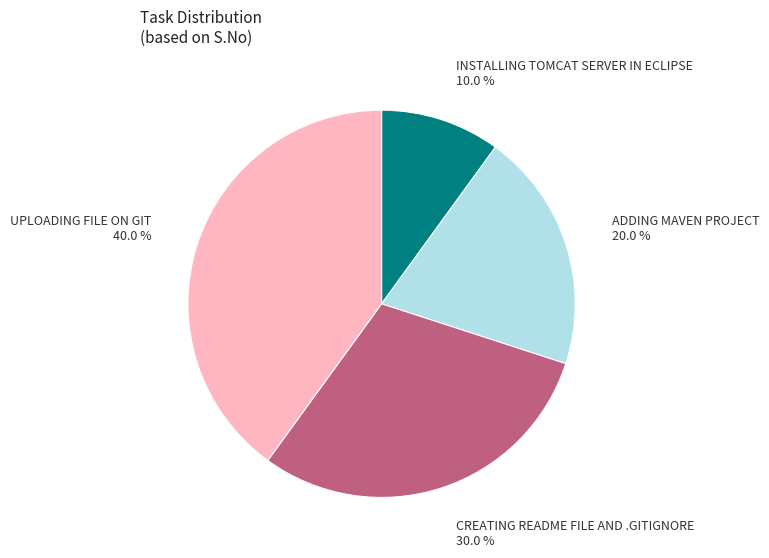

Between CREATING README FILE AND .GITIGNORE and INSTALLING TOMCAT SERVER IN ECLIPSE, which is larger?

CREATING README FILE AND .GITIGNORE